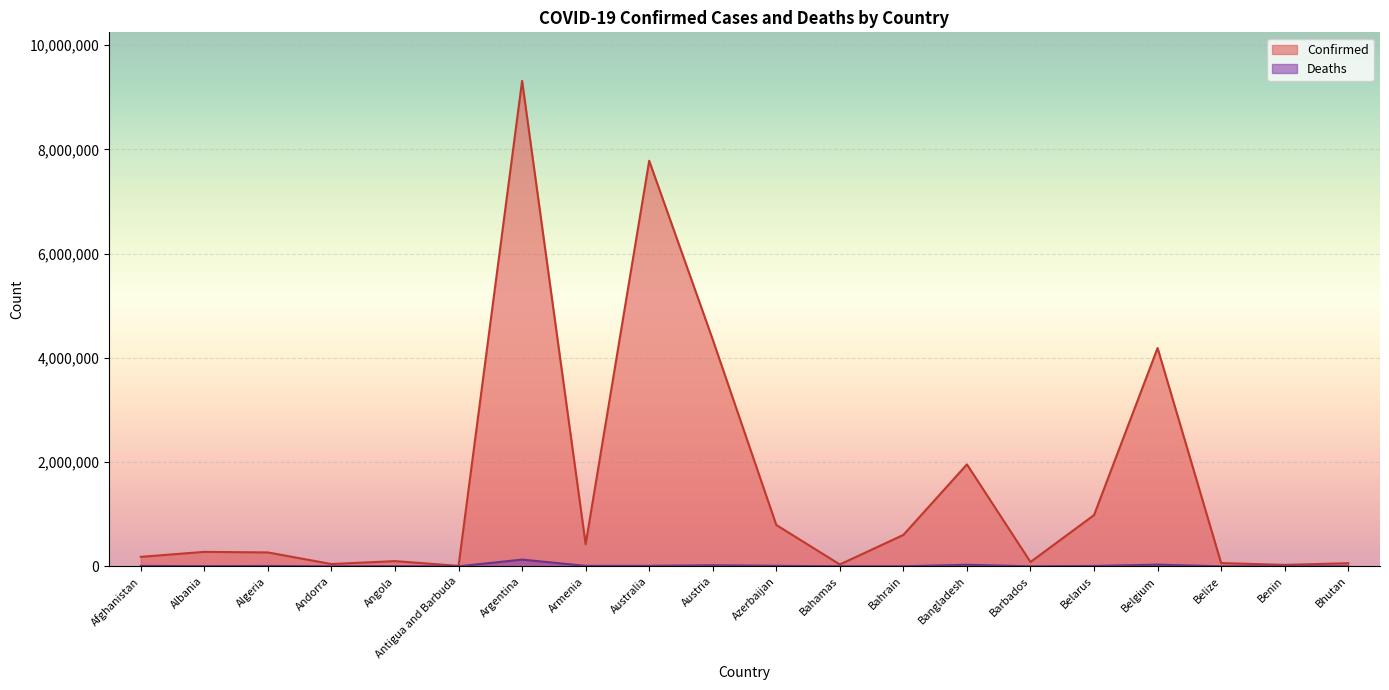

Rank the series by their maximum value, from lowest to highest.

Deaths, Confirmed